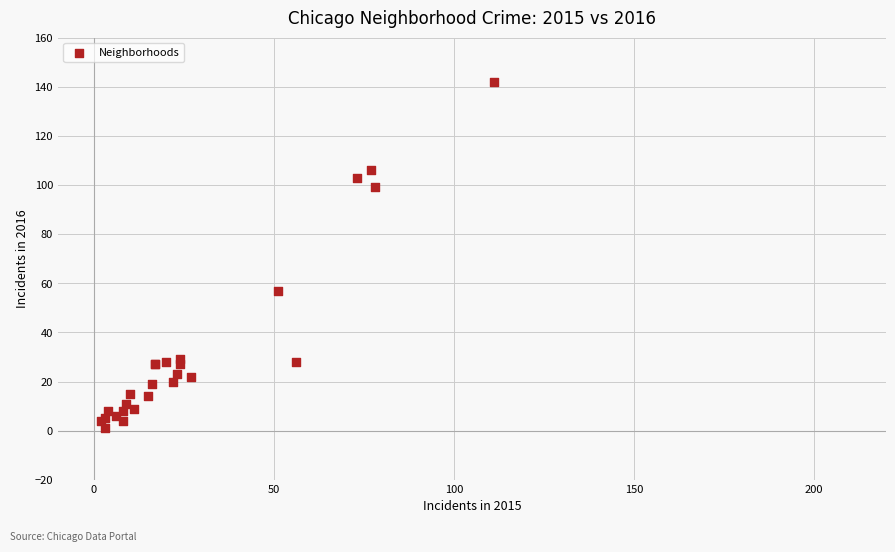

What Y value in the scatter plot is closest to 71?

57